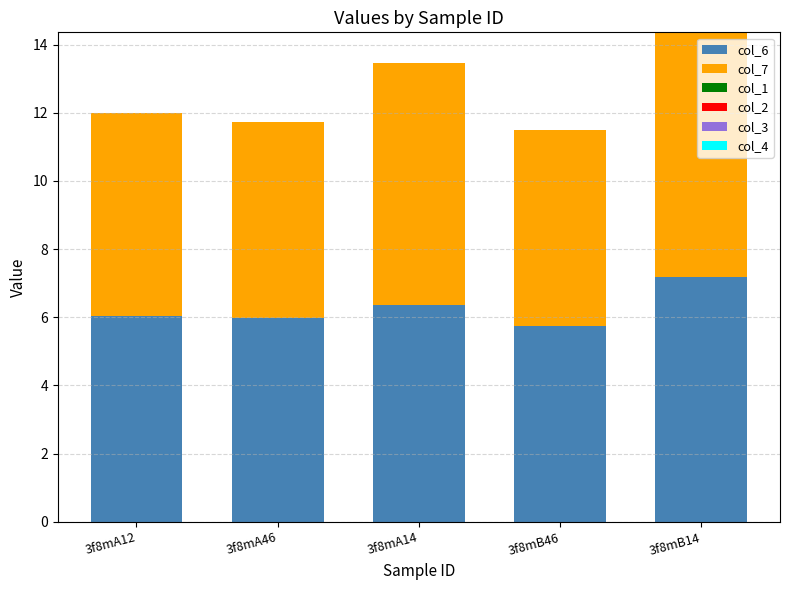

How many series are shown in this chart?

2